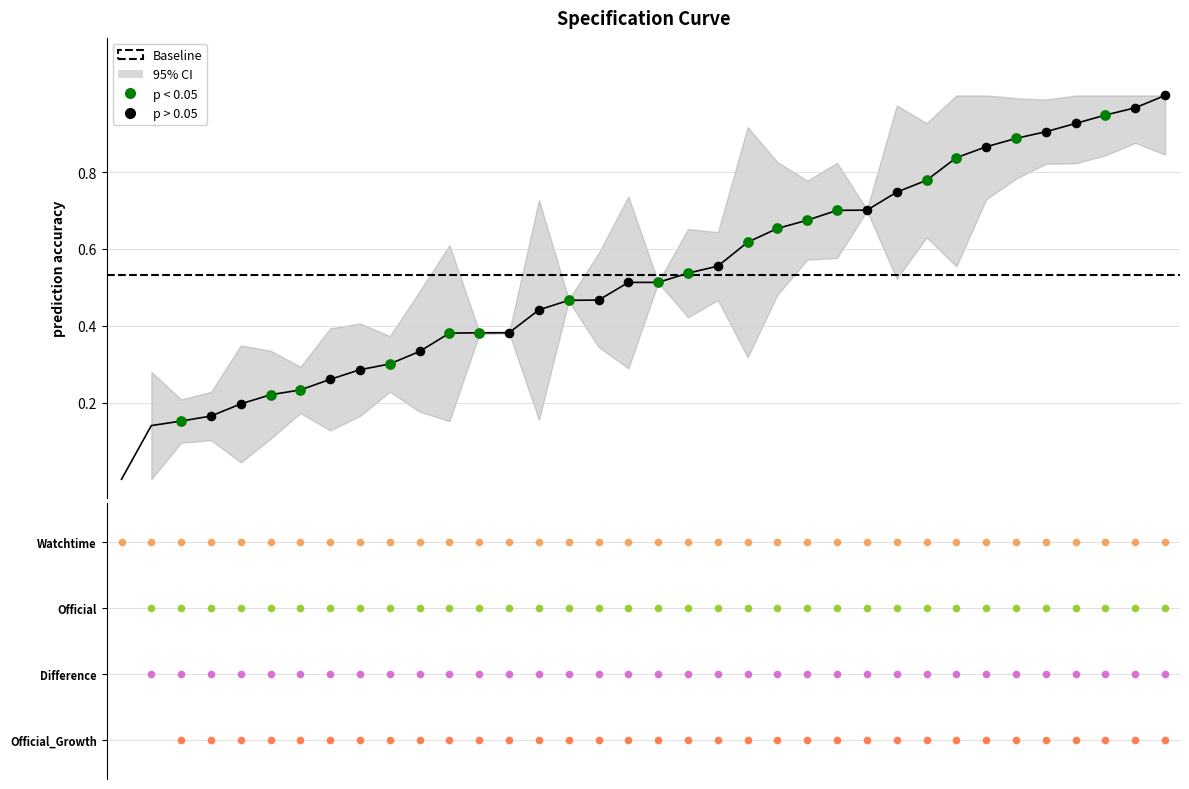

What is the change in value from 20 to 30?

+0.3